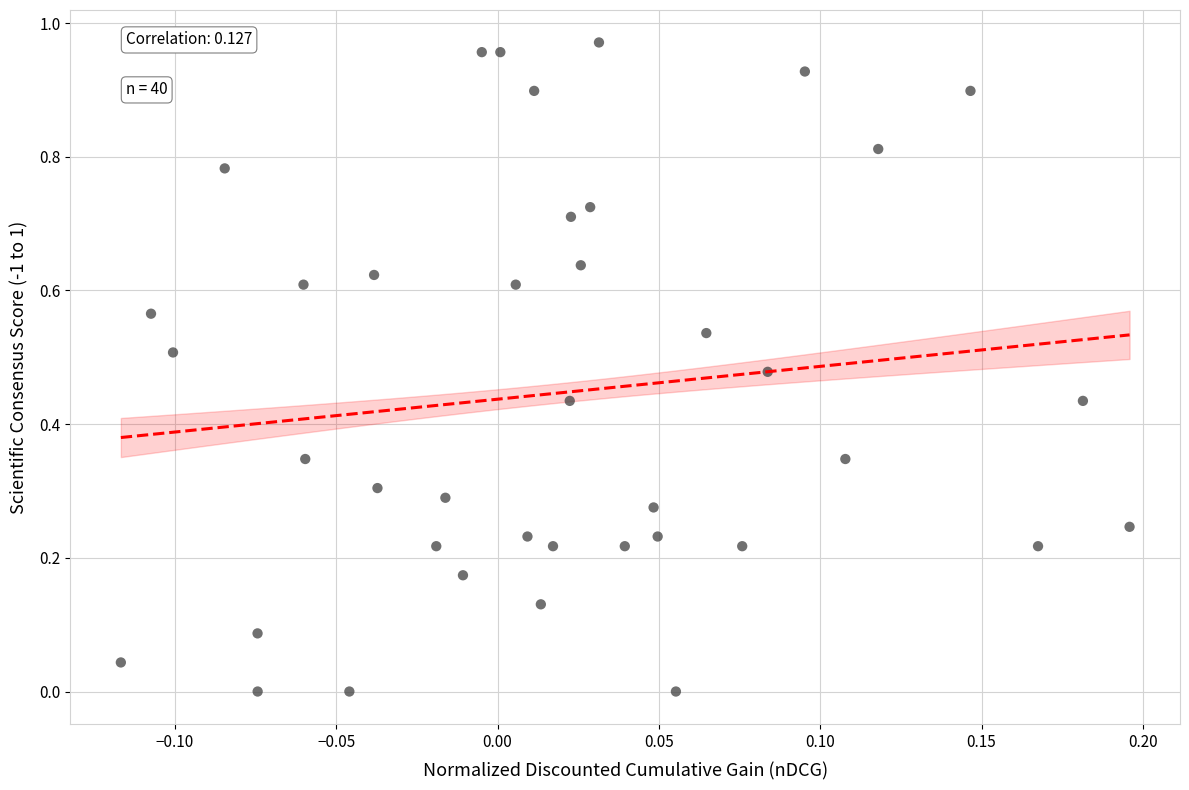

Count the number of points in this scatter plot.

40